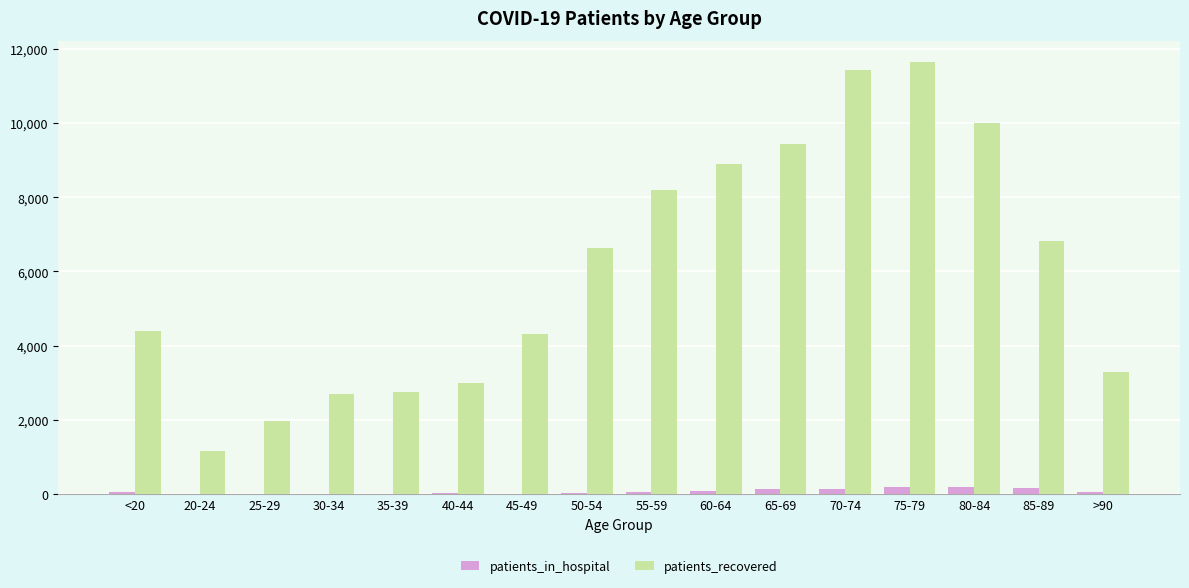

Which series has the largest total across all categories?

patients_recovered